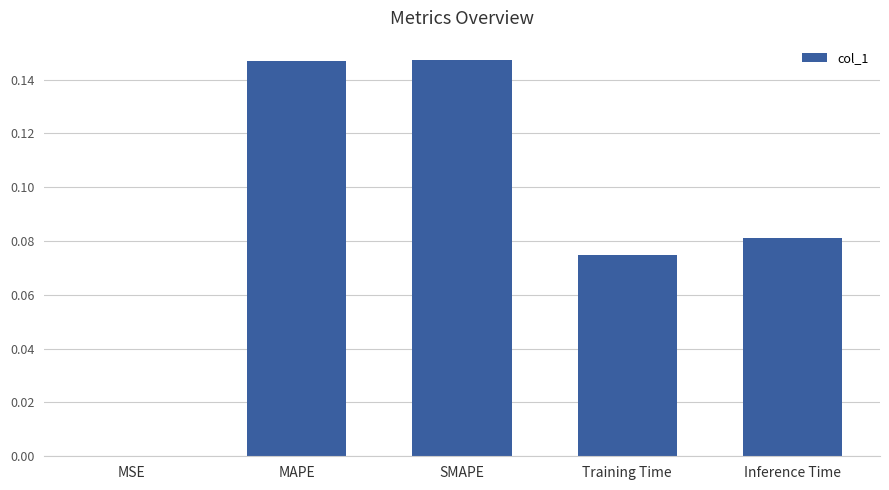

What is the sum of all values?

0.4